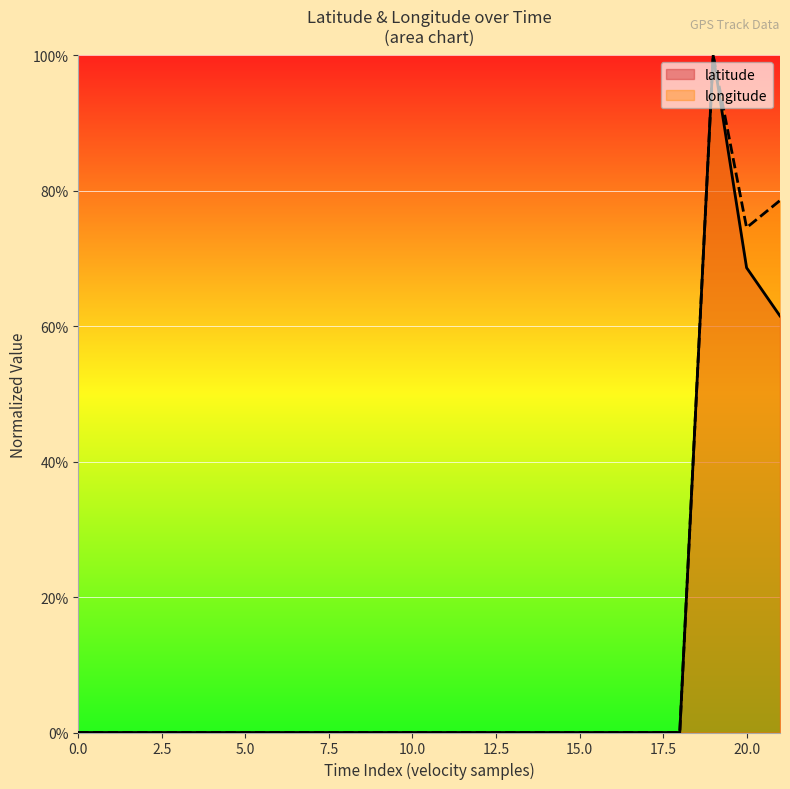

How many values in longitude are above zero?

3